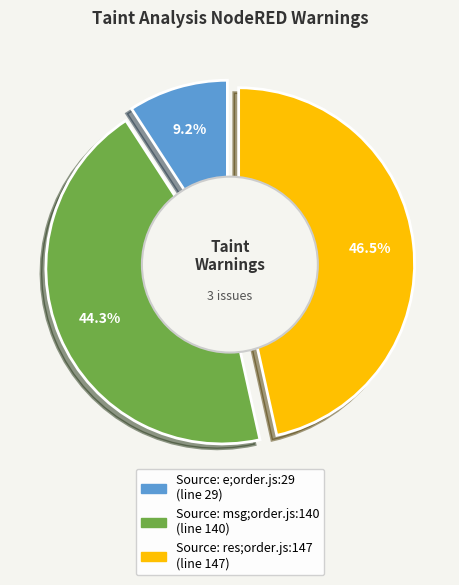

Is the sum of Source: e;order.js:29 and Source: res;order.js:147 greater than half?

Yes